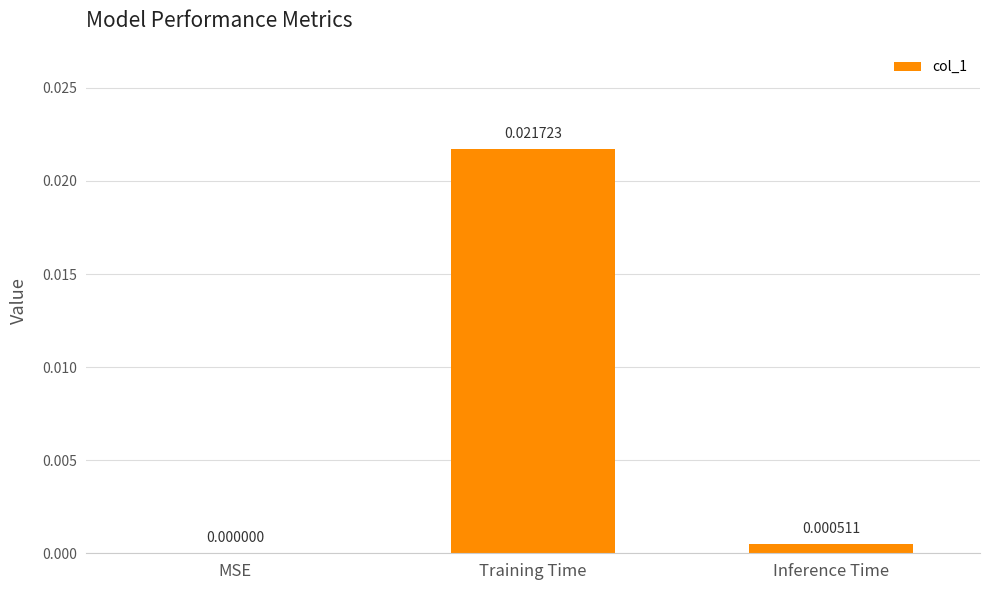

Which has a higher value, Inference Time or Training Time?

Training Time